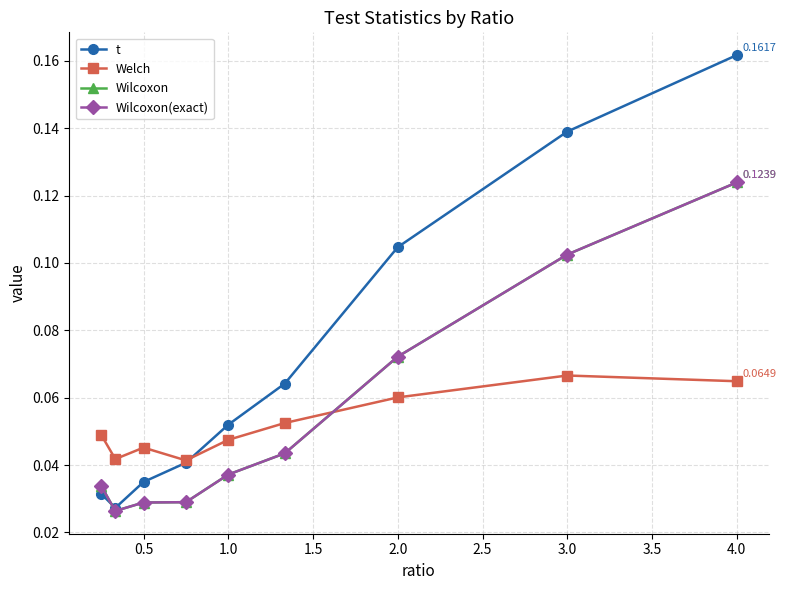

True or false: Wilcoxon(exact) and t cross at least once.

True